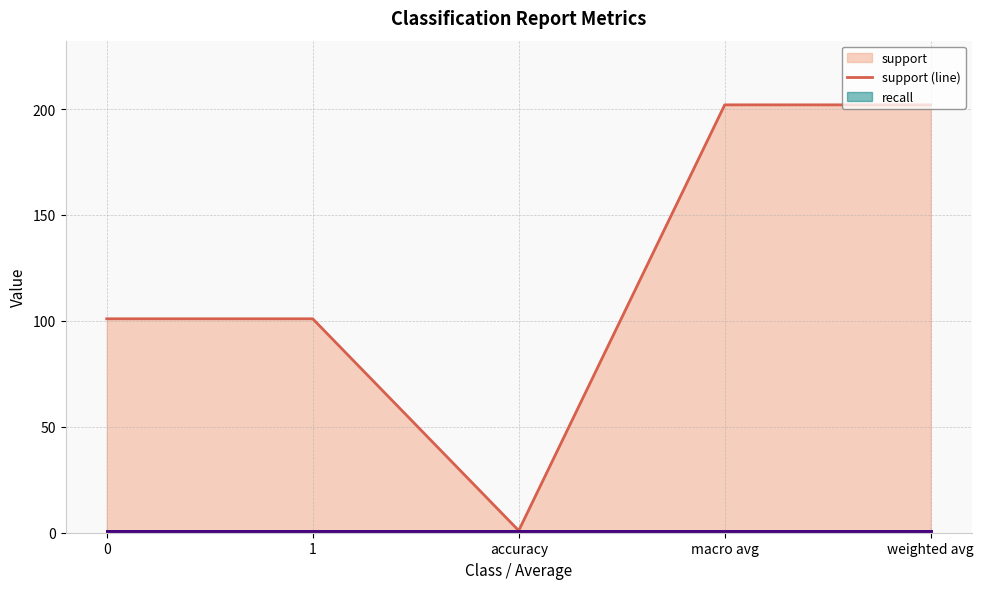

What is the greatest value displayed?

202